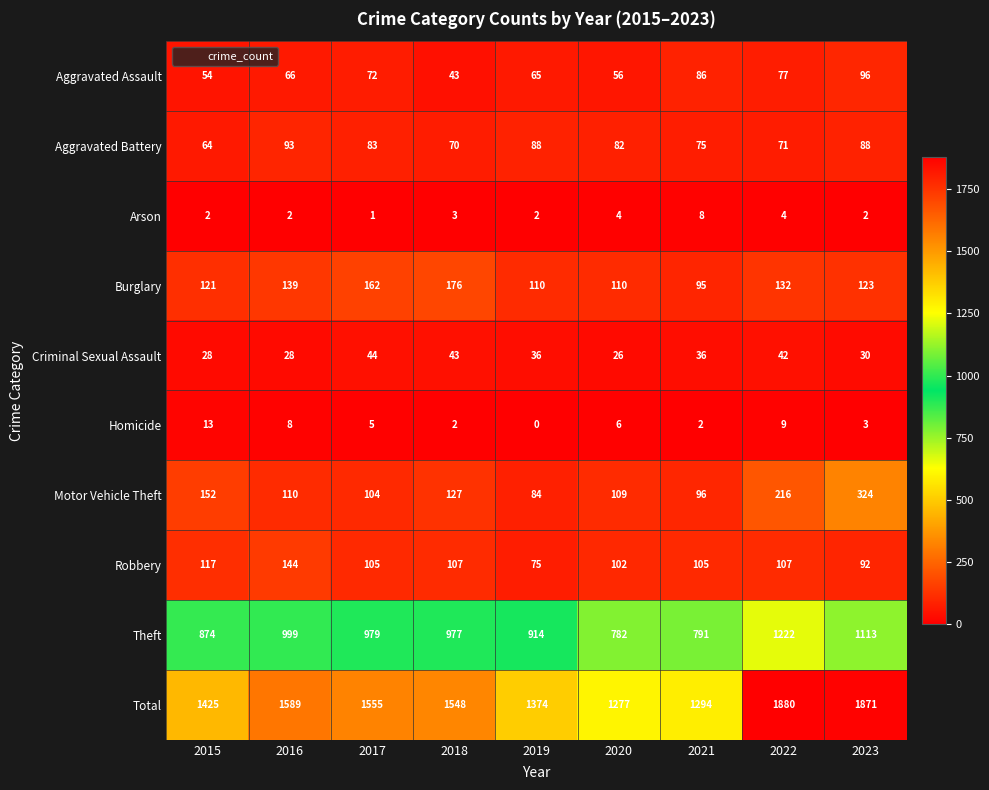

True or false: Aggravated Battery has a value of 18 at 2015.

False